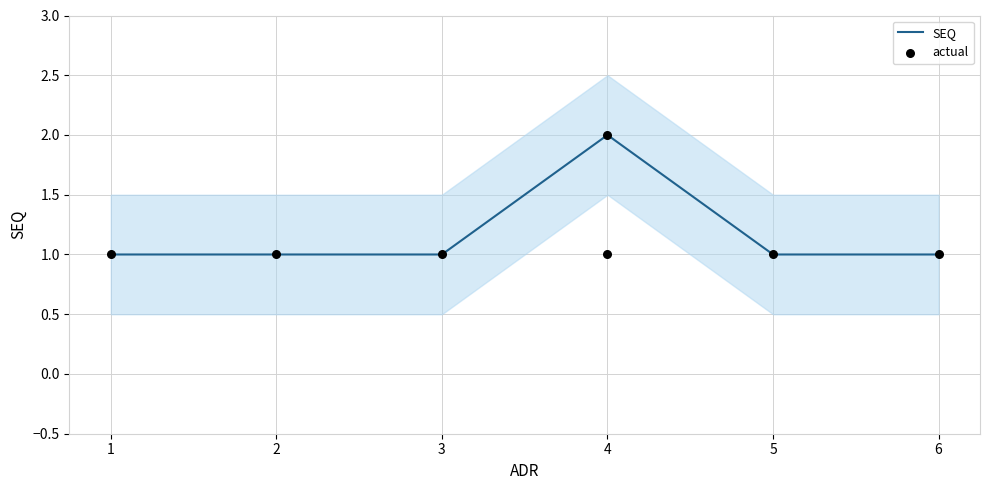

What is the change in value from 1 to 4?

+1